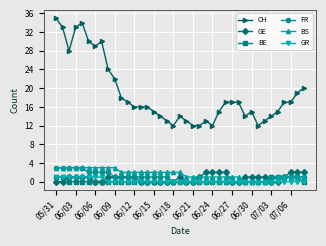

Which series has the largest total across all categories?

CH